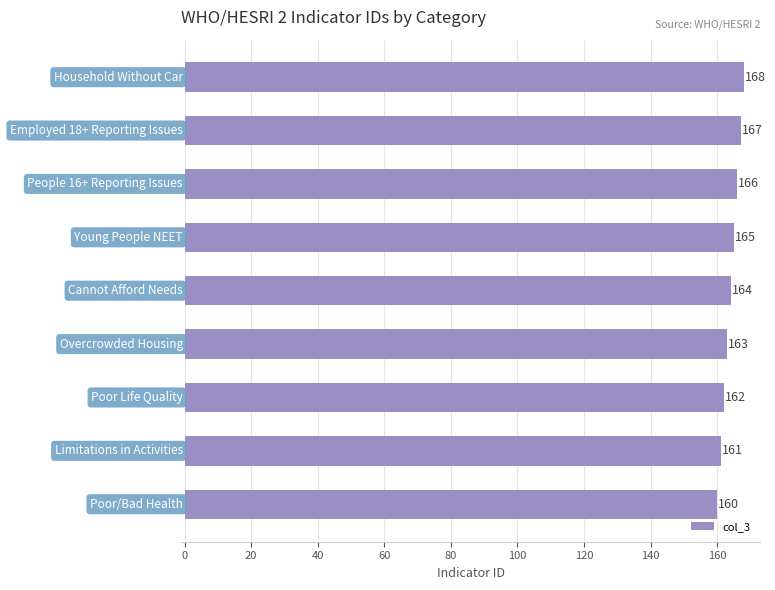

What is the average value?

164